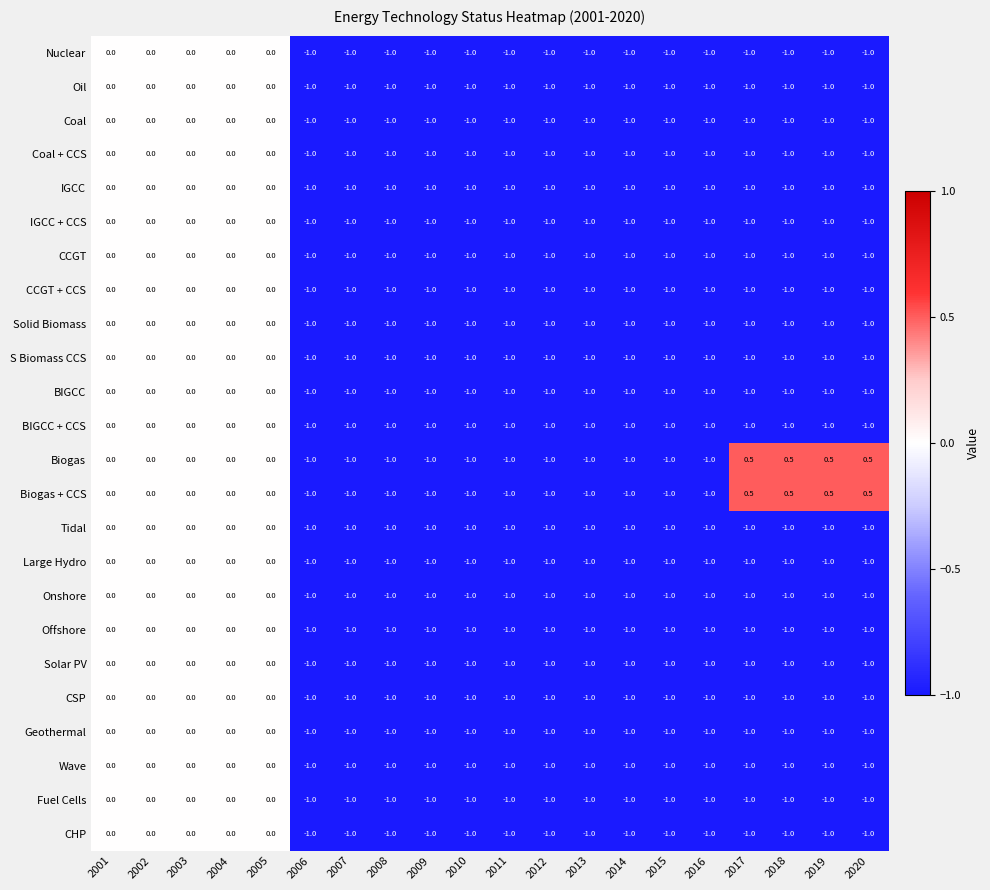

What is the spread (max minus min) of values at 2018?

1.5